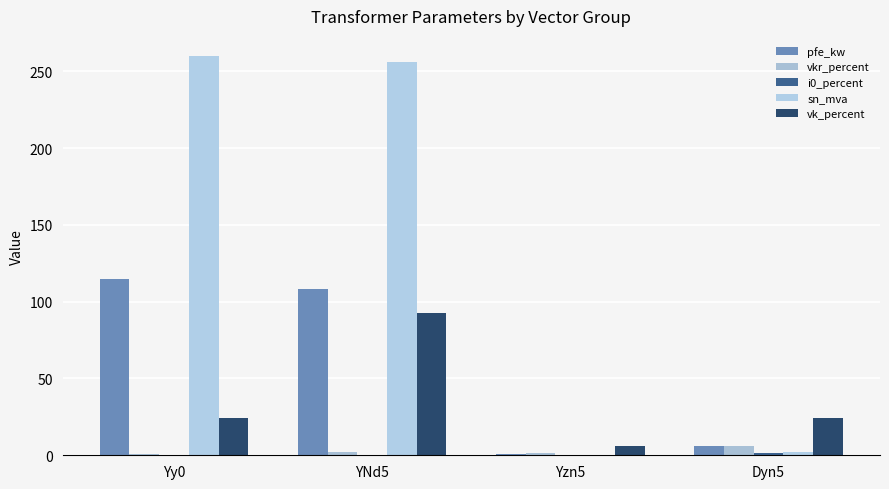

List the labels in order of vkr_percent value, smallest first.

Yy0, Yzn5, YNd5, Dyn5